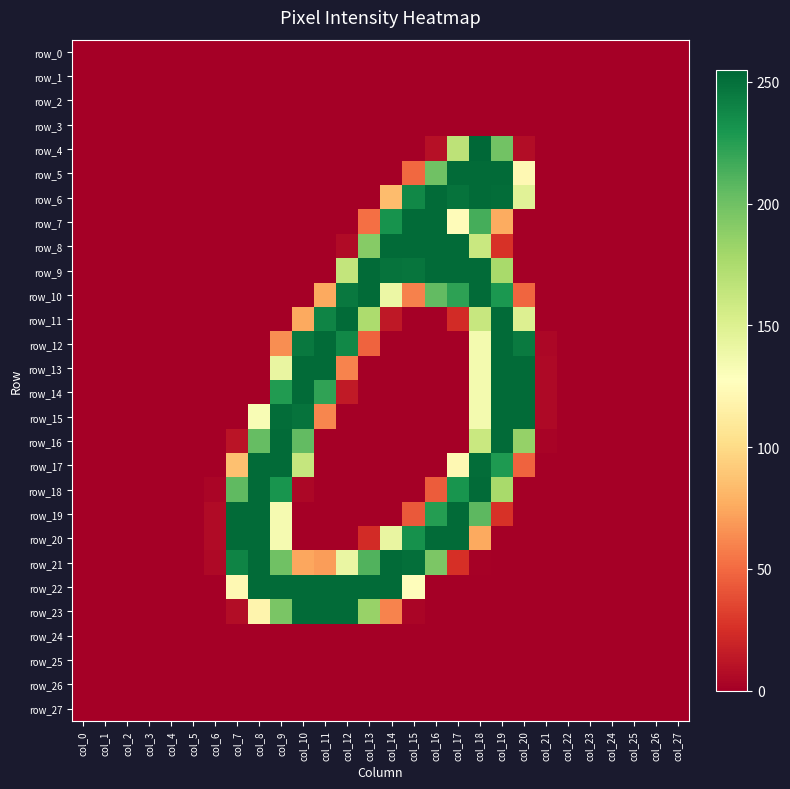

Is the value of row_8 at col_2 greater than the value of row_0 at col_11?

No